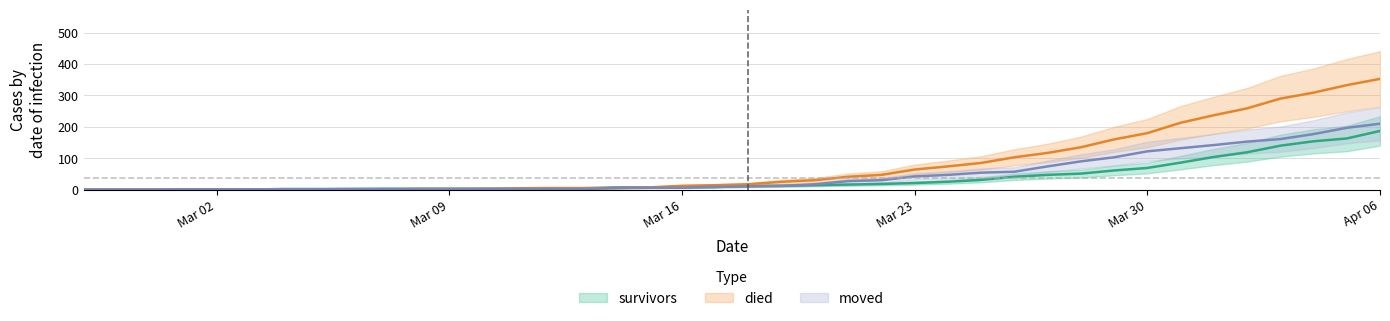

Between 2020-03-01 and 2020-03-12, which is larger?

2020-03-12